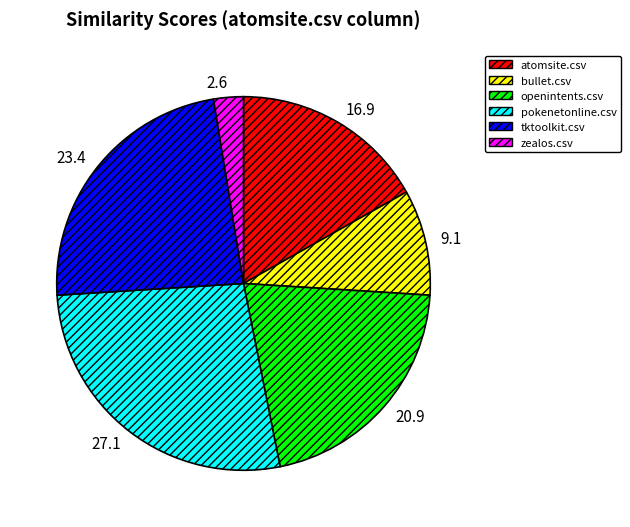

Is there a majority slice in this chart?

No